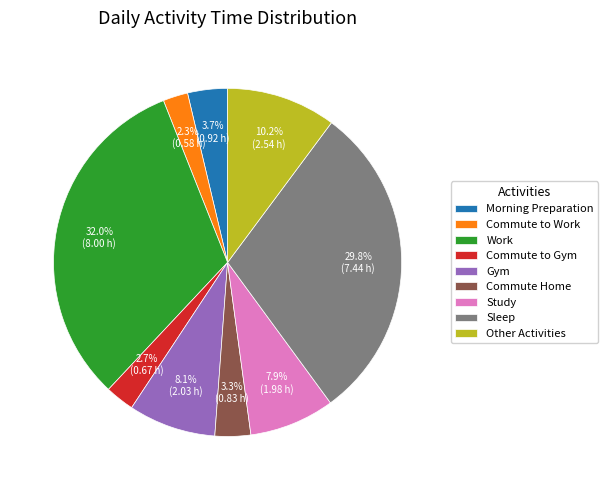

What percentage is NOT represented by Commute Home?

96.7%